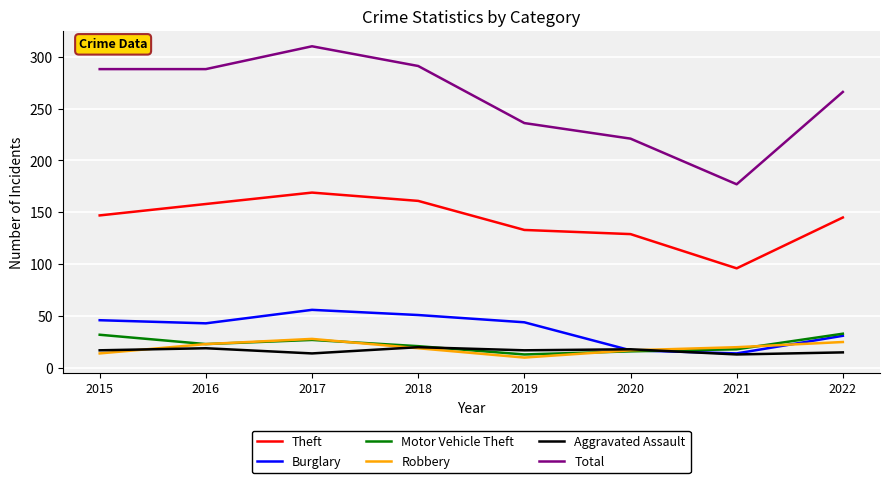

At how many categories does at least one series exceed 197?

7